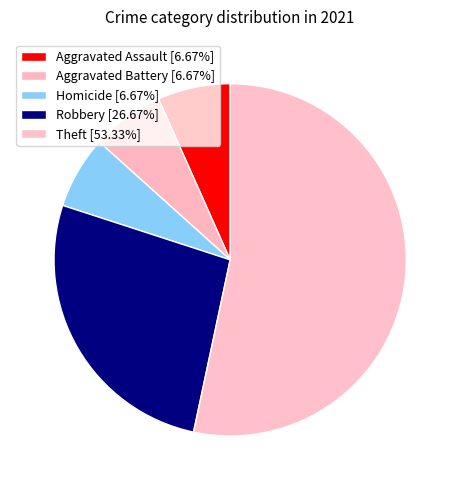

To the nearest percent, what is the average slice percentage?

20%